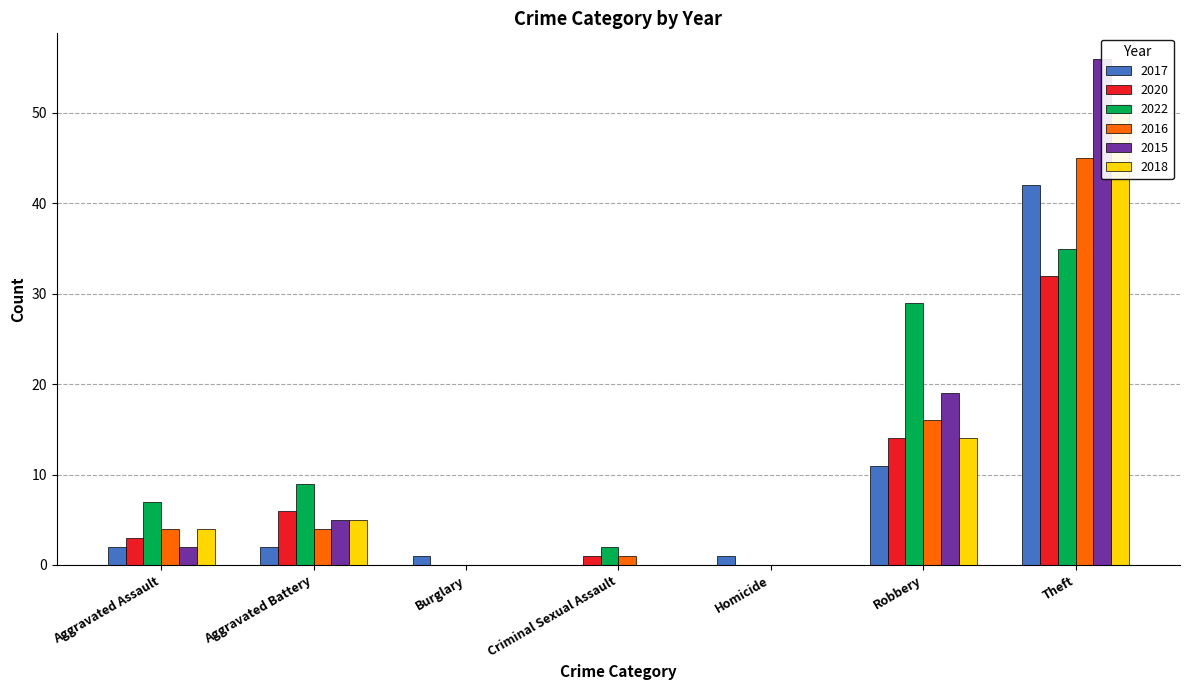

Reading right to left, what are all the values shown in this chart?

2017: 42	11	1	0	1	2	2
2020: 32	14	0	1	0	6	3
2022: 35	29	0	2	0	9	7
2016: 45	16	0	1	0	4	4
2015: 56	19	0	0	0	5	2
2018: 51	14	0	0	0	5	4